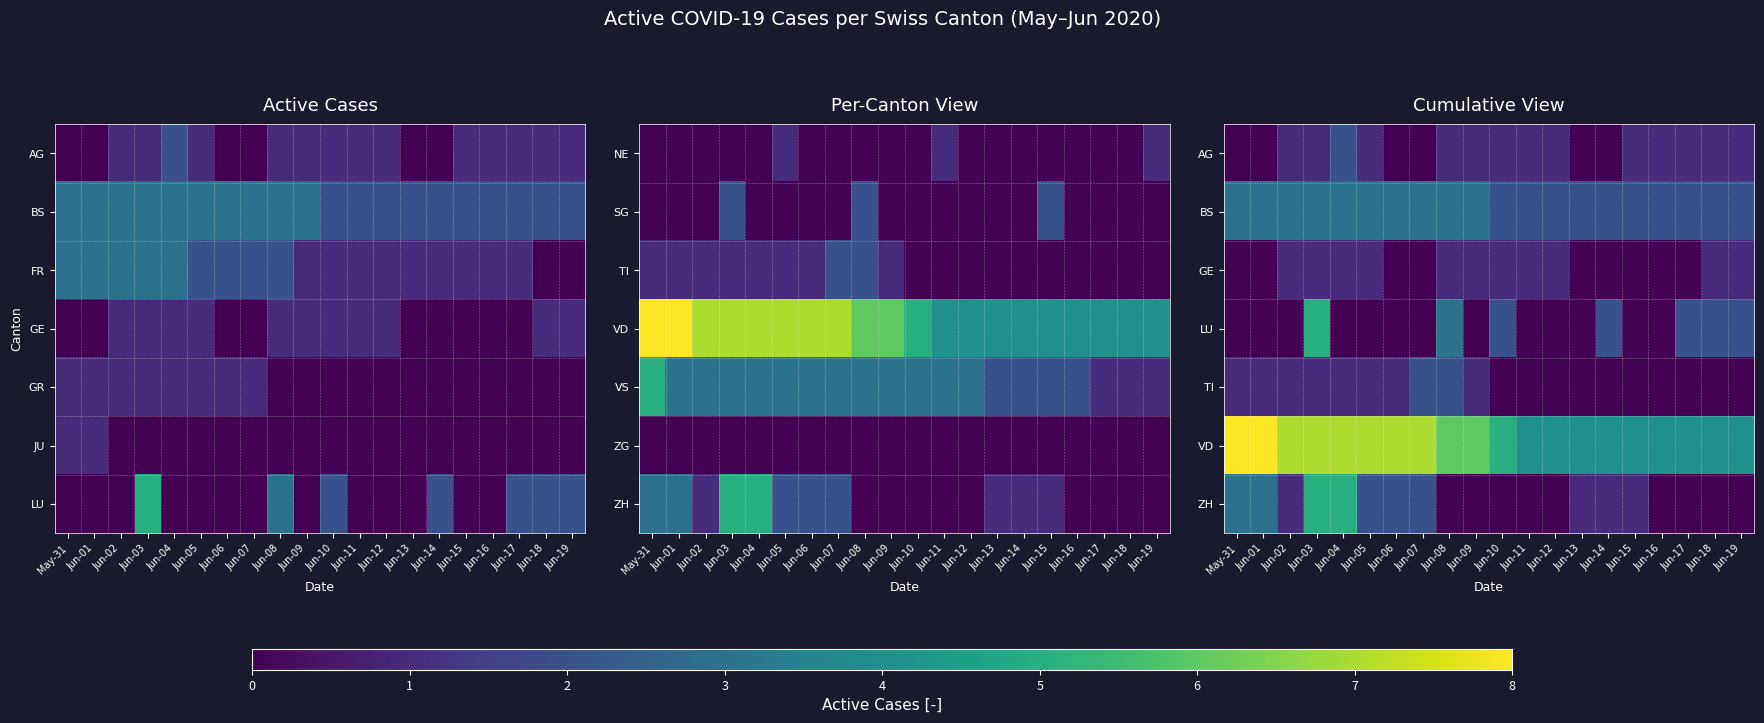

Rank the series at Jun-10 from highest to lowest value.

row_5, row_1, row_3, row_0, row_2, row_4, row_6